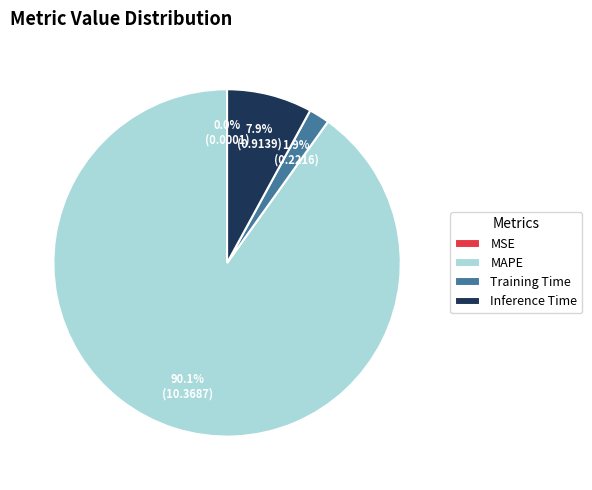

How much of the chart is everything except Training Time?

98.1%